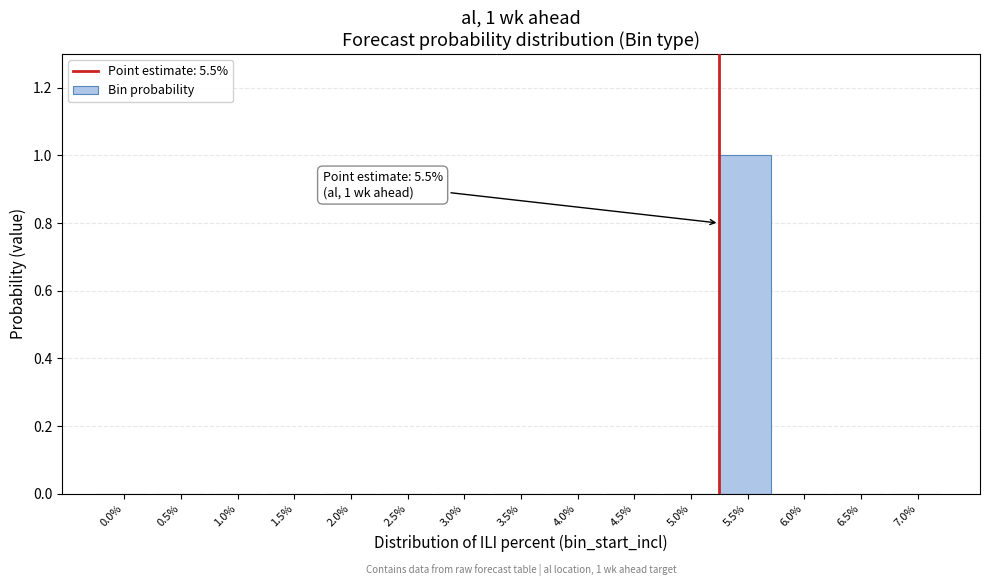

Reading right to left, what are all the values shown in this chart?

7.0%=0	6.5%=0	6.0%=0	5.5%=1	5.0%=0	4.5%=0	4.0%=0	3.5%=0	3.0%=0	2.5%=0	2.0%=0	1.5%=0	1.0%=0	0.5%=0	0.0%=0